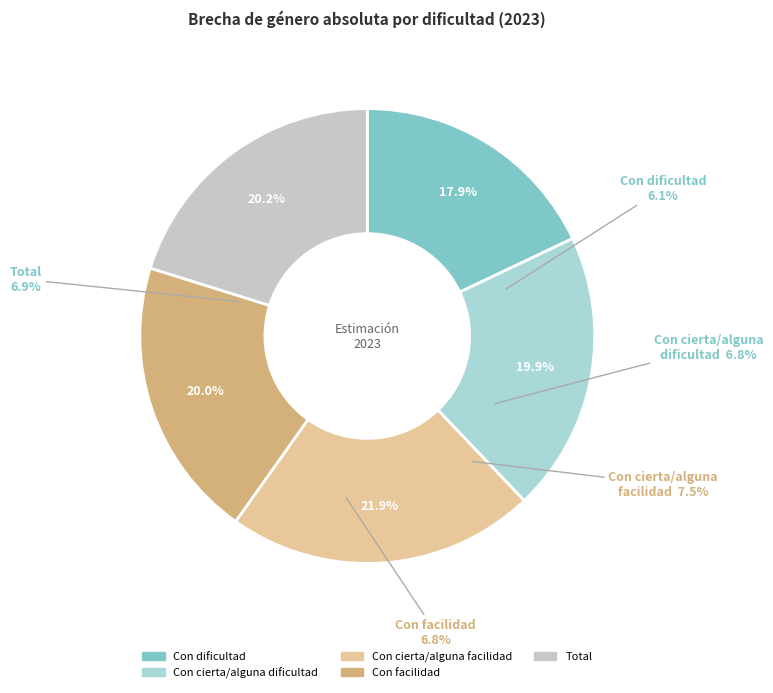

What is the largest slice in the pie chart?

Con cierta/alguna facilidad